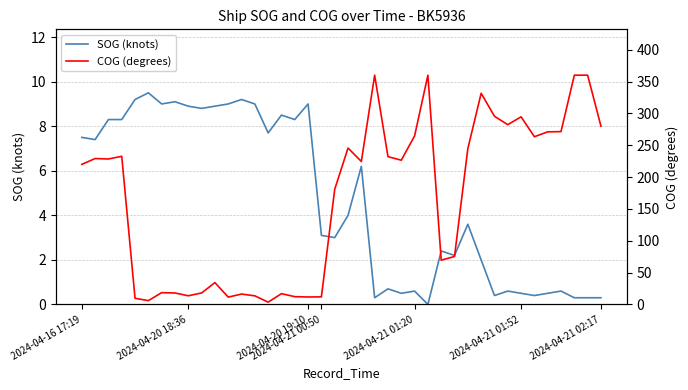

What is the maximum value shown in the chart?

360.0